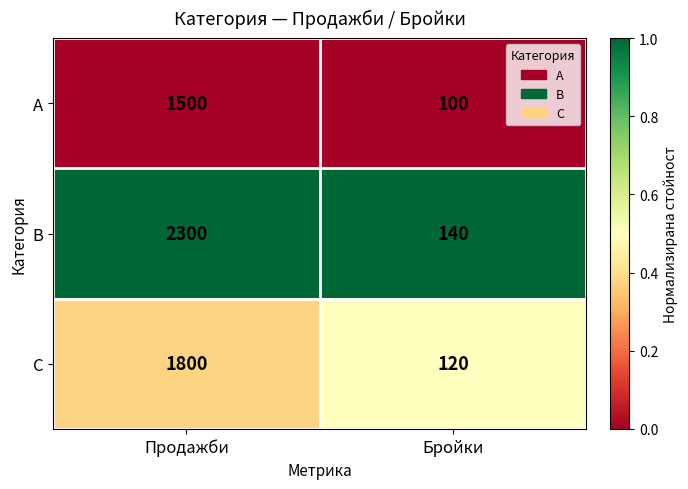

What is the maximum value shown in the chart?

2300